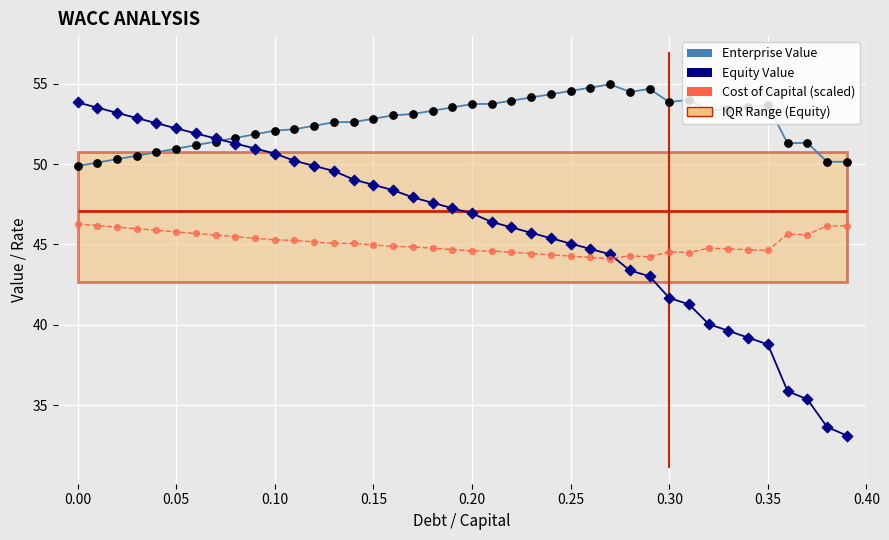

Which series reaches the maximum Y coordinate?

Enterprise Value